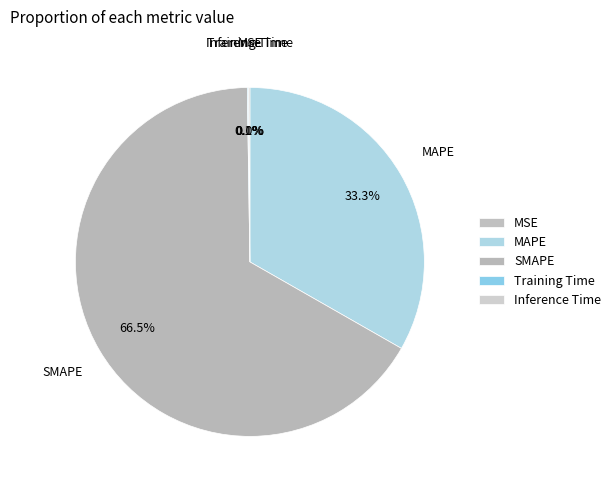

To the nearest percent, what is the difference between the SMAPE and MAPE slice percentages?

33%